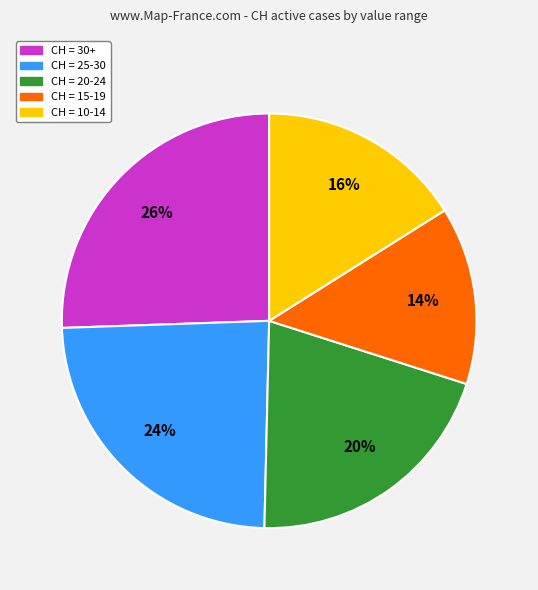

To the nearest percent, what is the average slice percentage?

20%